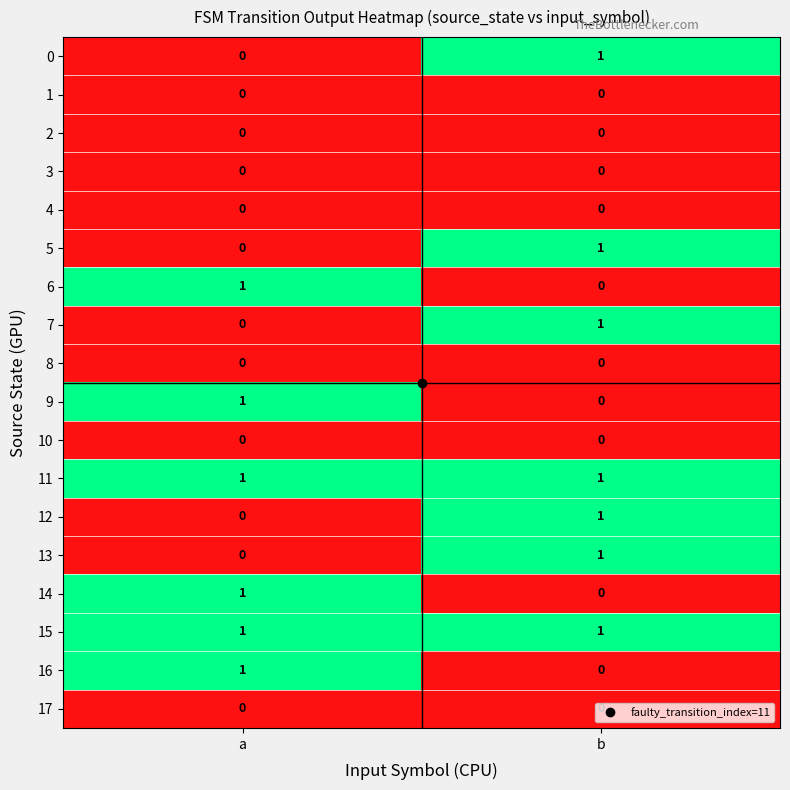

The value of 3 at b is 0. True or false?

True